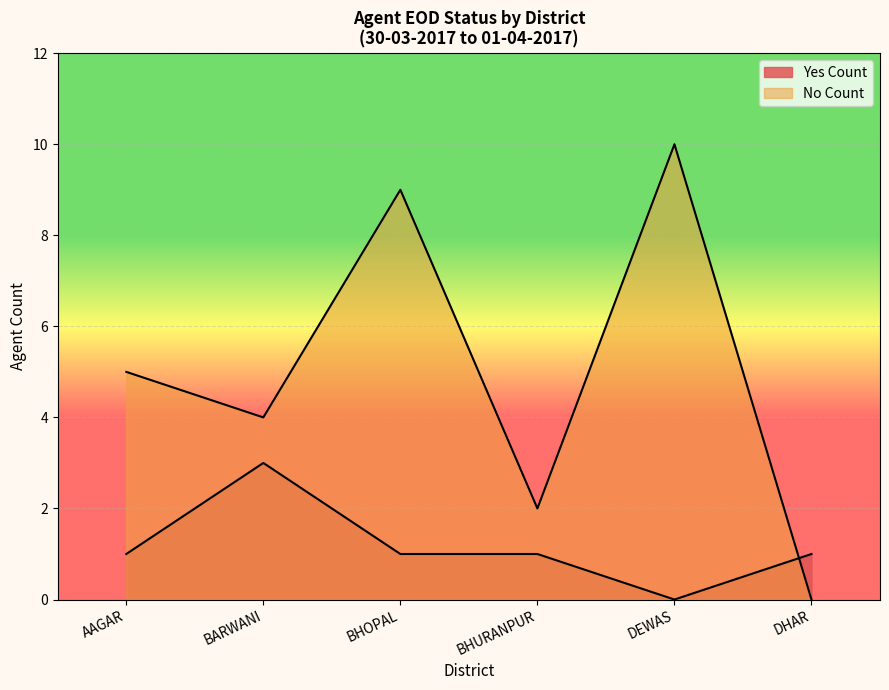

How many times do No Count and Yes Count cross each other?

1